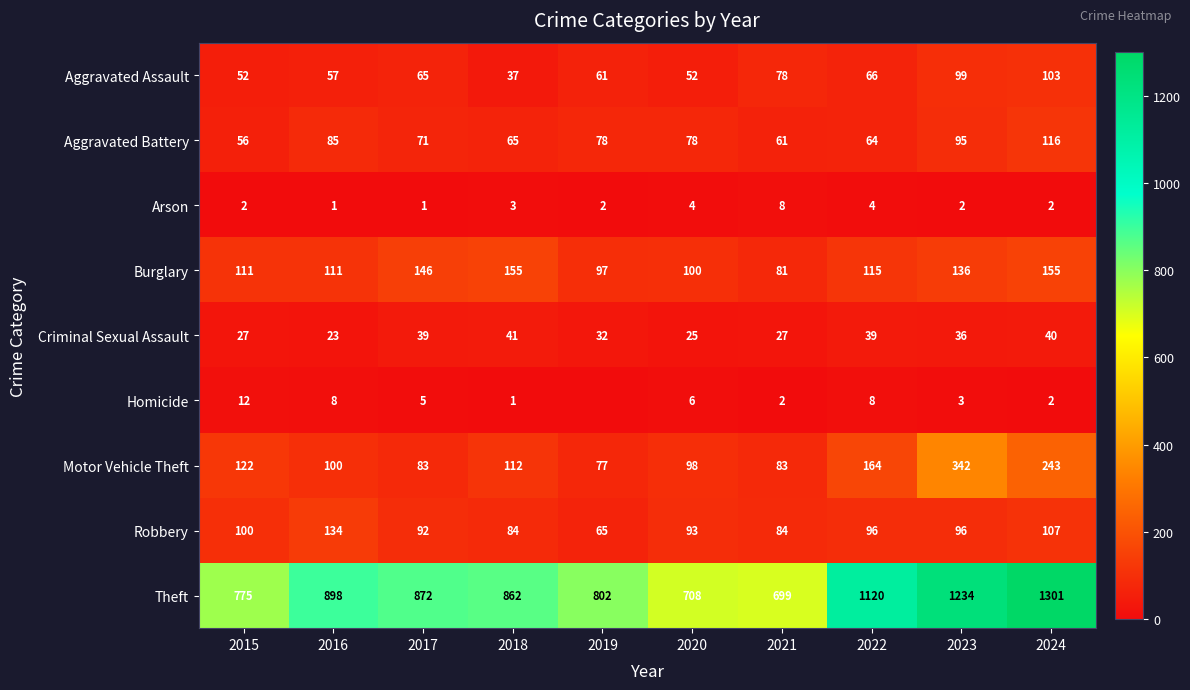

What is the total value across all series at 2020?

1164